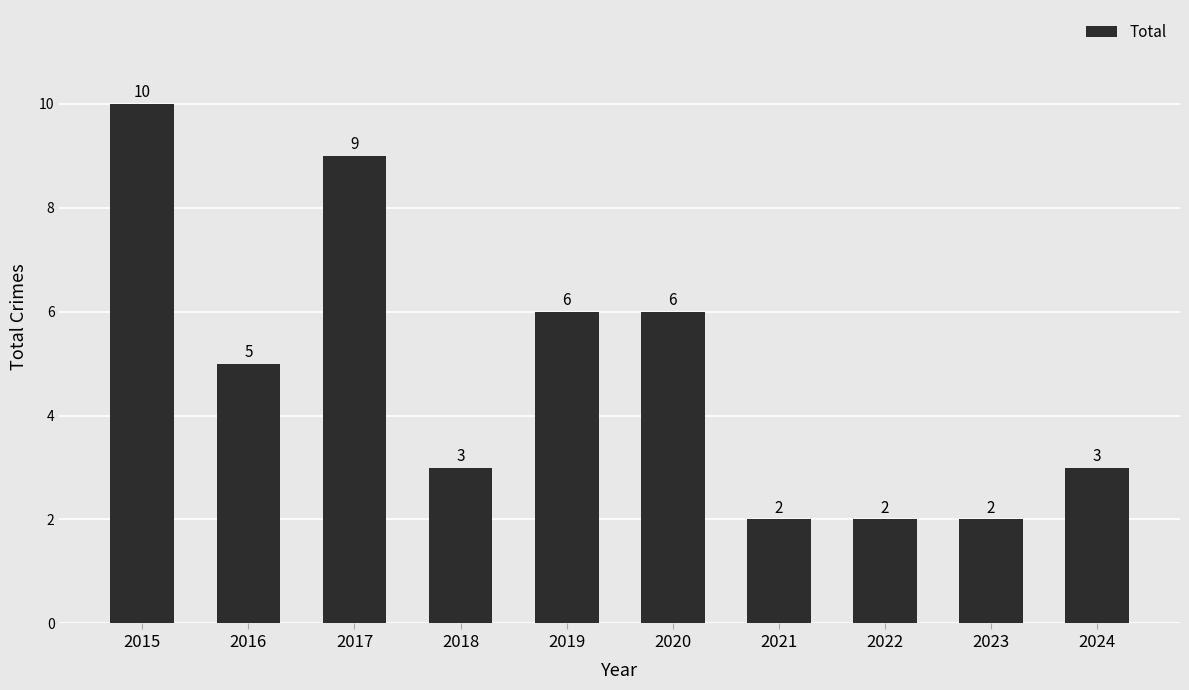

Reading right to left, what are all the values shown in this chart?

3	2	2	2	6	6	3	9	5	10